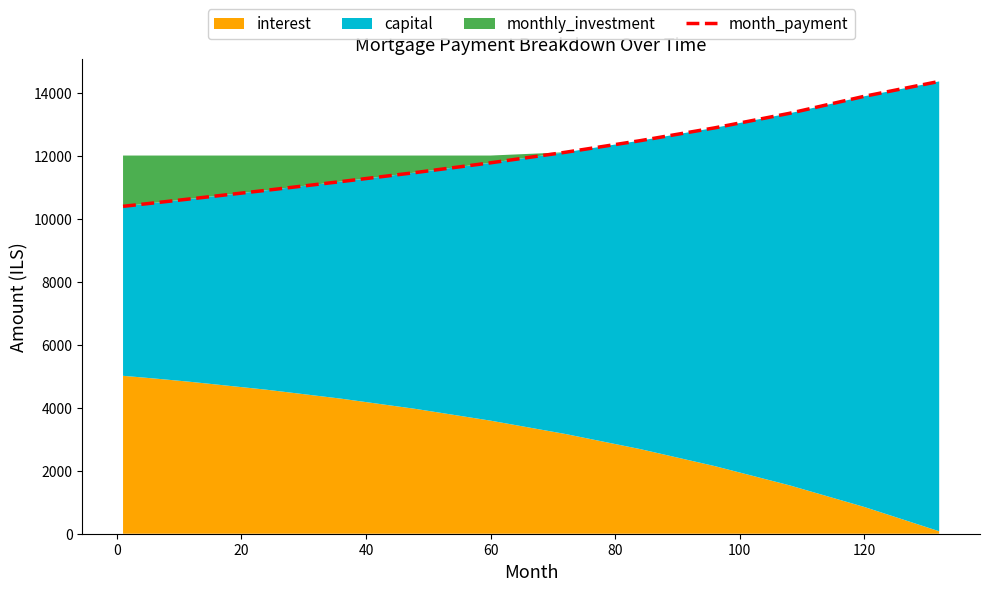

What is the smallest value displayed?

10388.6